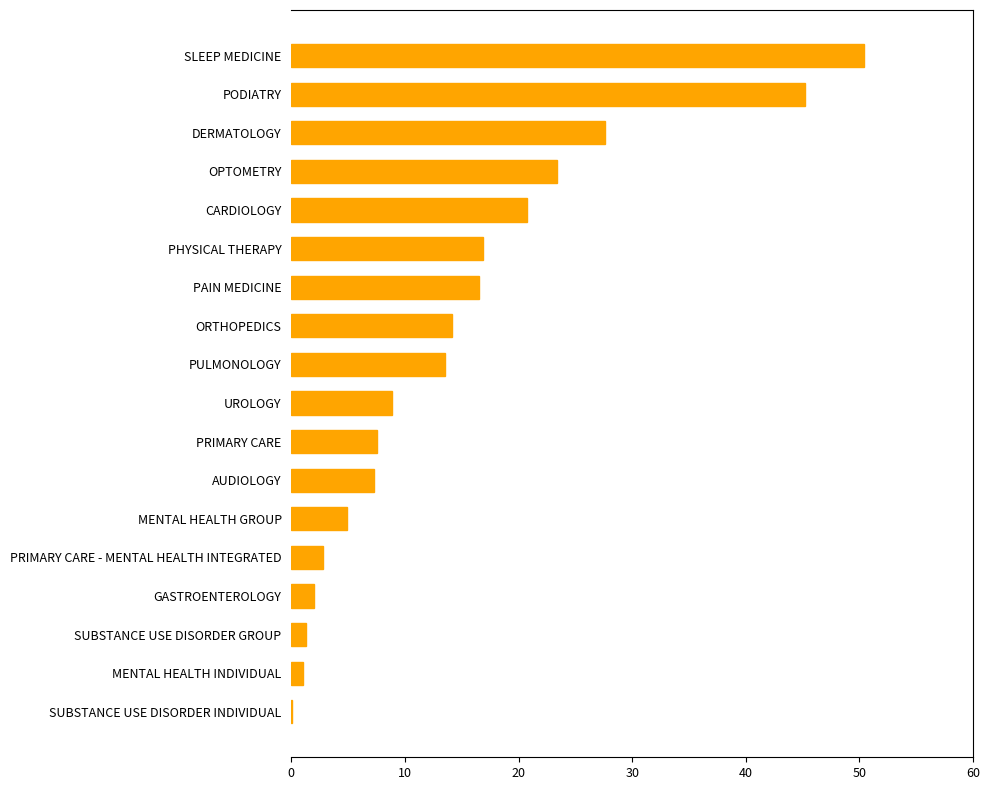

The chart shows a value of 14.1 at ORTHOPEDICS. True or false?

True